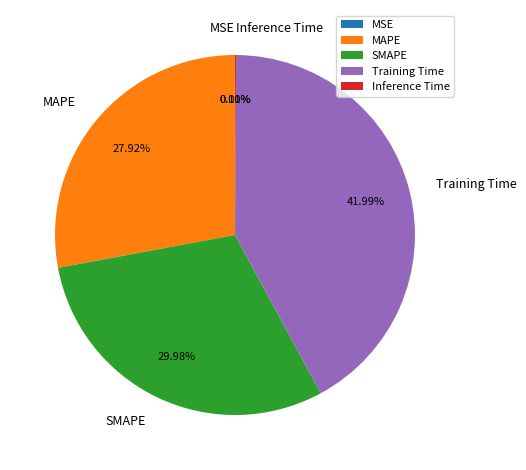

Combined, what portion of the pie is Training Time and MAPE?

69.9%